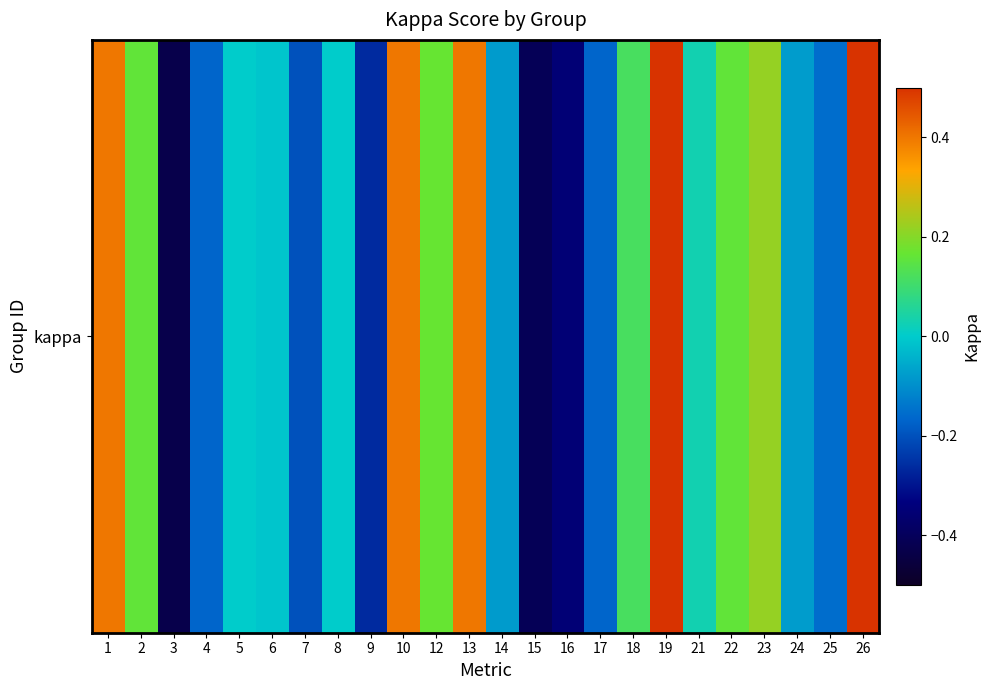

How many negative values are there?

11